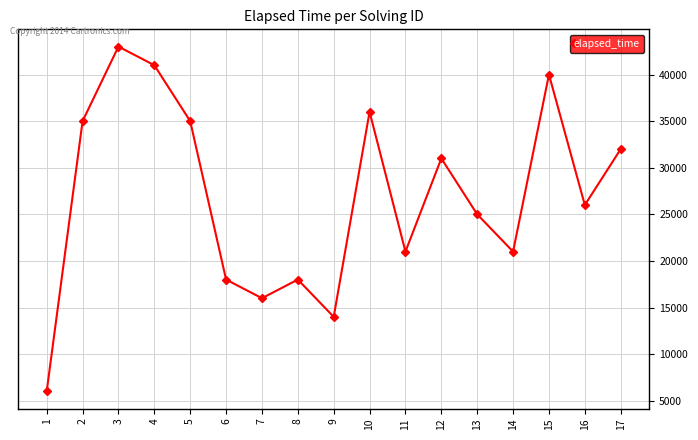

Reading right to left, list all the values displayed in this chart.

17=32000	16=26000	15=40000	14=21000	13=25000	12=31000	11=21000	10=36000	9=14000	8=18000	7=16000	6=18000	5=35000	4=41000	3=43000	2=35000	1=6000